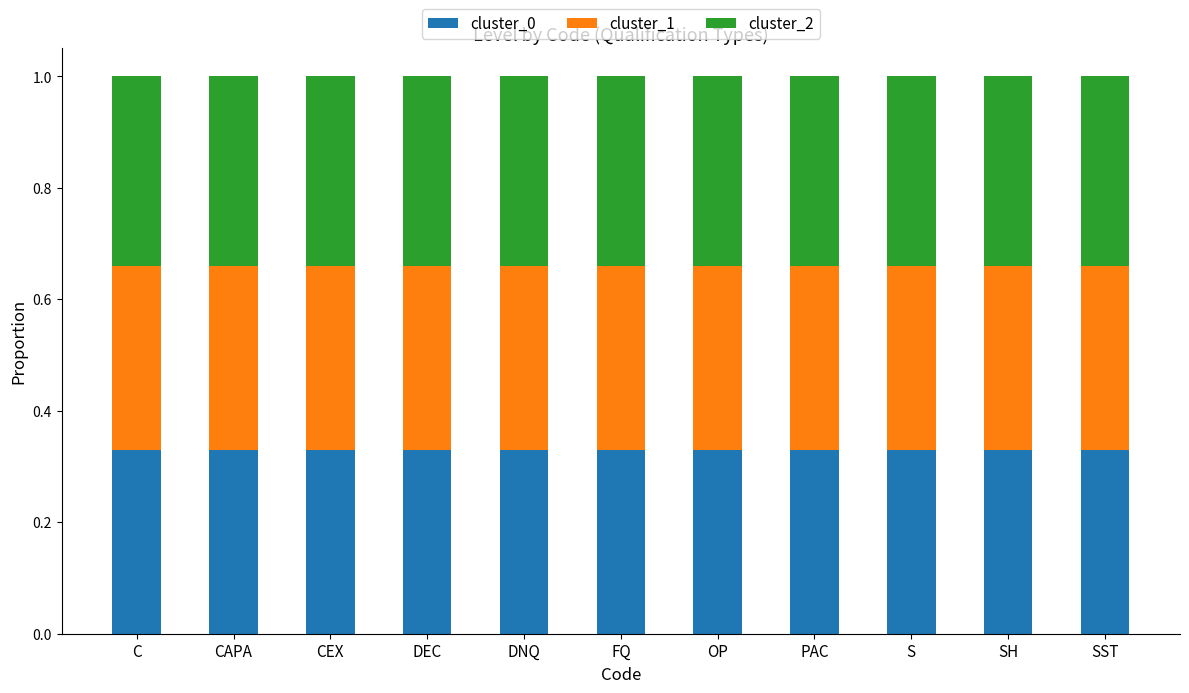

How many bars are there in total?

11